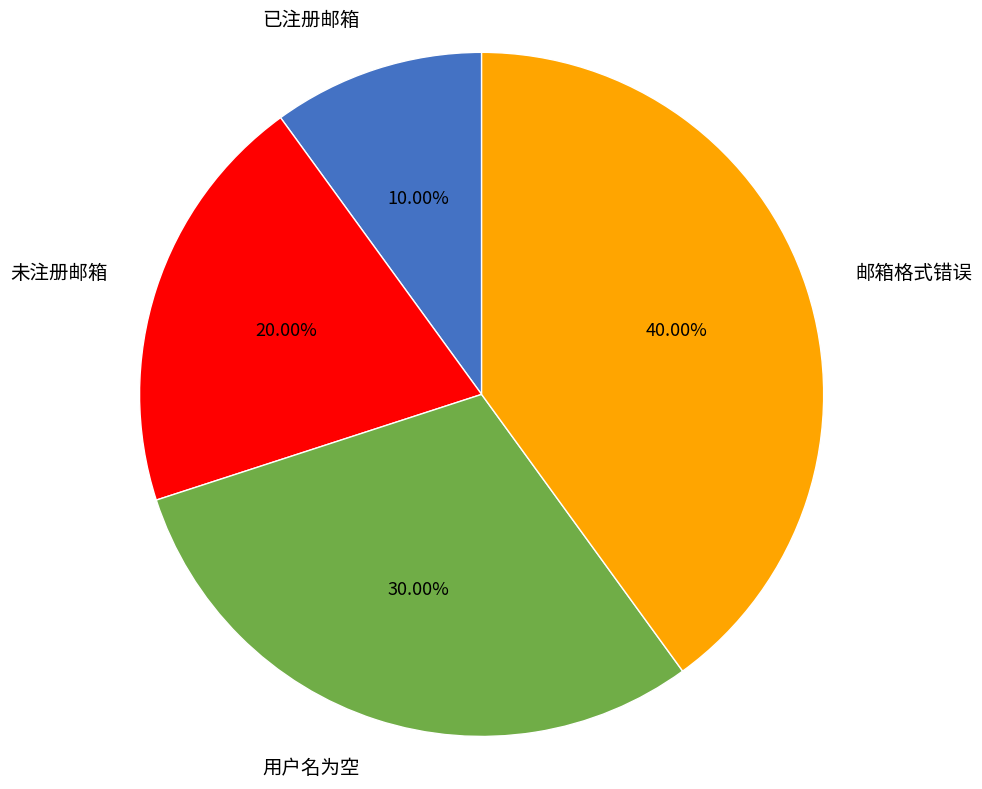

Count the number of slices in the pie.

4